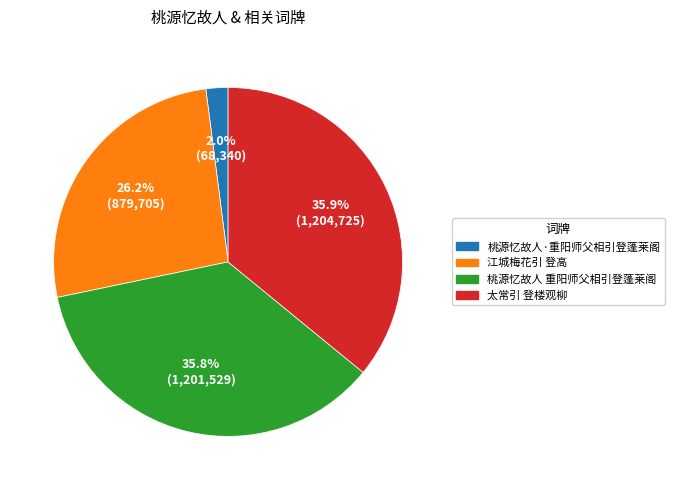

To the nearest percent, what is the average slice percentage?

25%